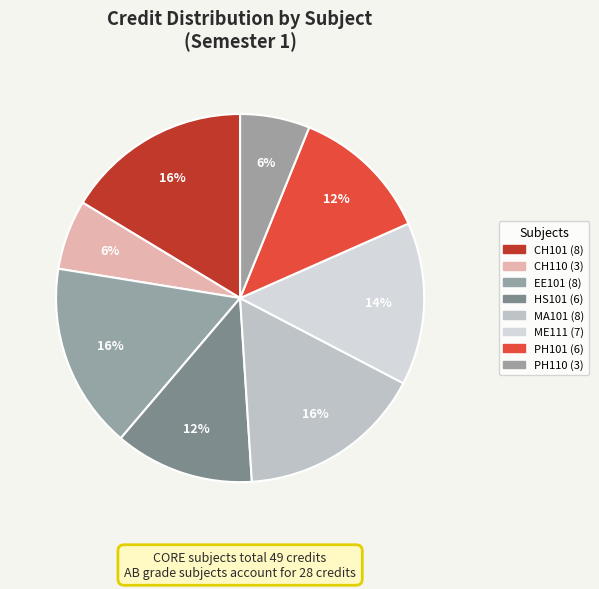

How many segments does this pie chart have?

8